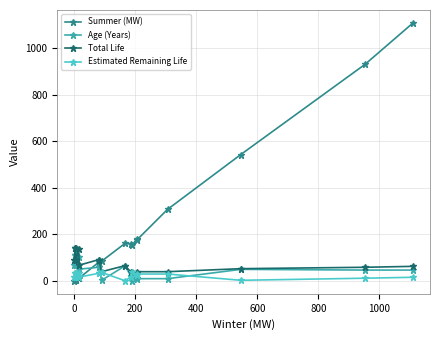

What is the average value of the Age (Years) series?

53.0